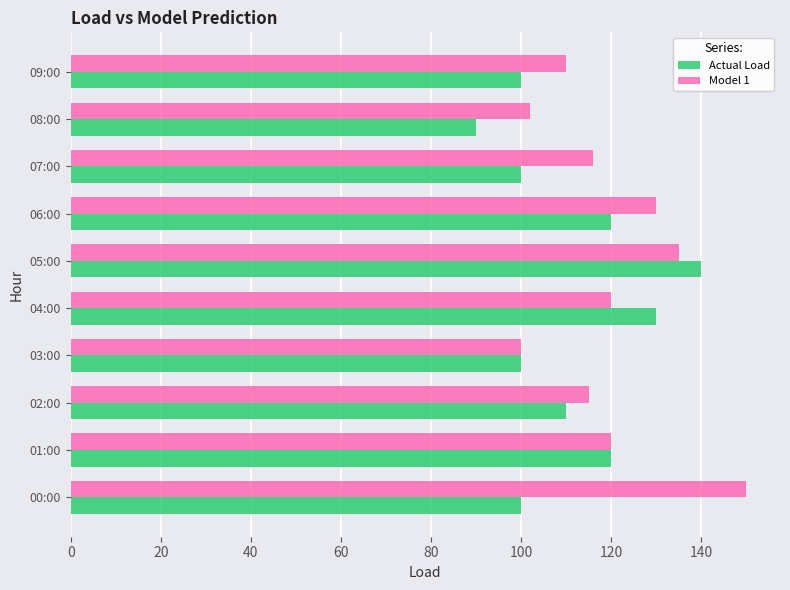

List the series in order of their peak value, highest first.

Model 1, Actual Load